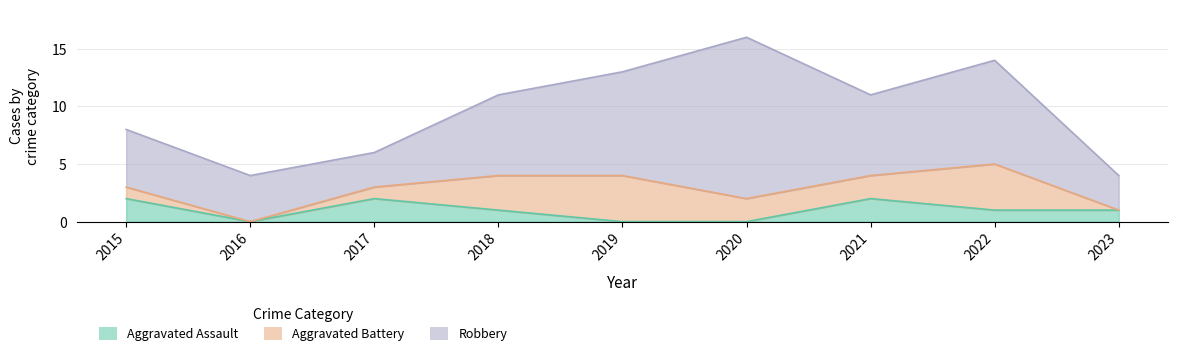

Which series has the largest range (max minus min)?

Robbery